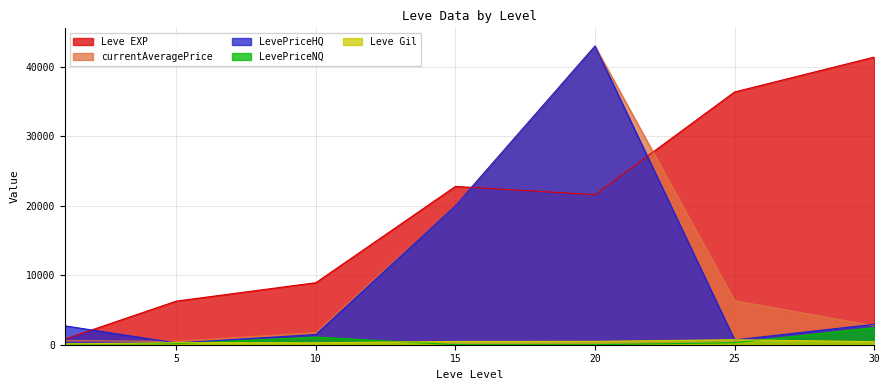

What is the difference between the second highest and minimum values in the currentAveragePrice series?

19532.5